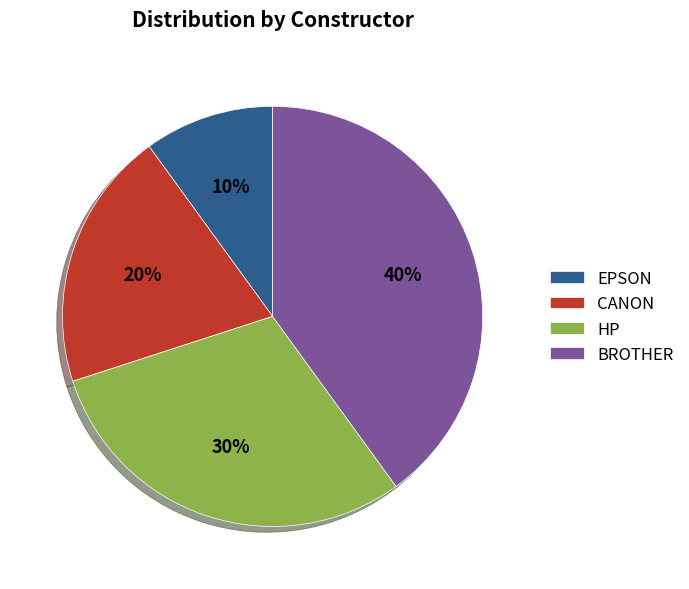

Is it true that EPSON is 3% of the pie?

False